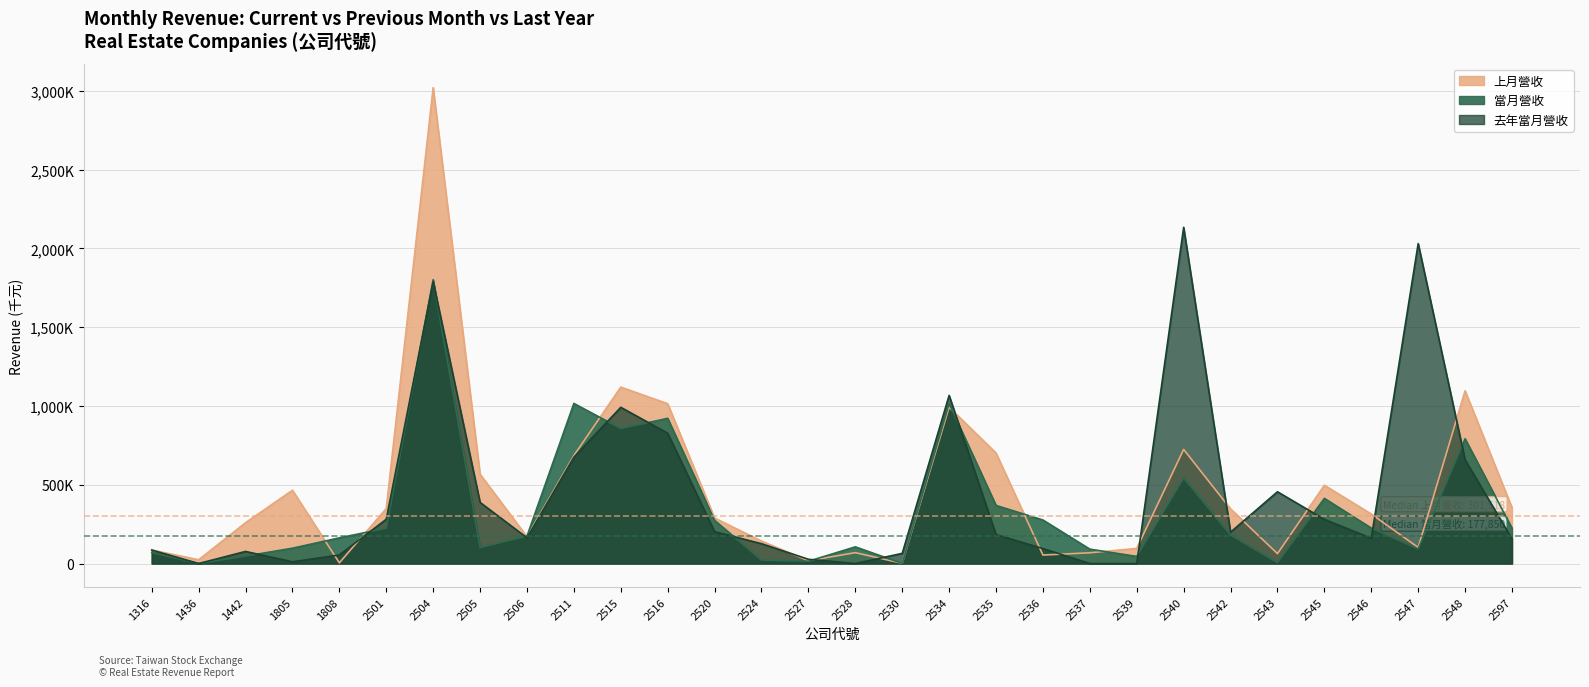

Rank the series at 2542 from lowest to highest value.

當月營收, 去年當月營收, 上月營收